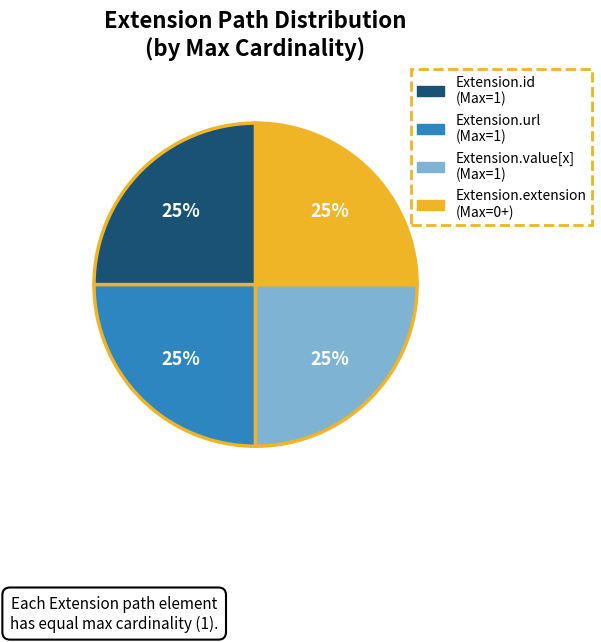

To the nearest percent, what is the average slice percentage?

25%